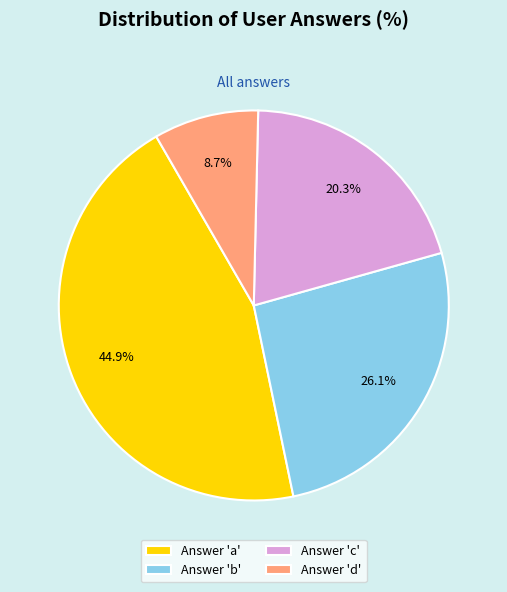

Which slice is the smallest?

Answer 'd'